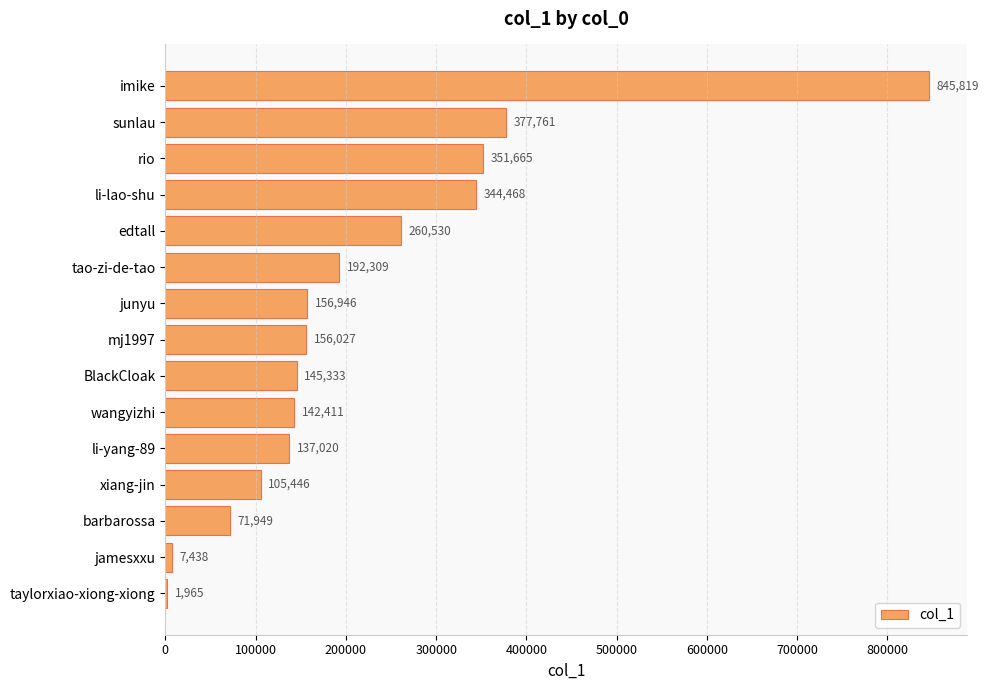

Reading bottom to top, list all the values displayed in this chart.

taylorxiao-xiong-xiong=1965	jamesxxu=7438	barbarossa=71949	xiang-jin=105446	li-yang-89=137020	wangyizhi=142411	BlackCloak=145333	mj1997=156027	junyu=156946	tao-zi-de-tao=192309	edtall=260530	li-lao-shu=344468	rio=351665	sunlau=377761	imike=845819